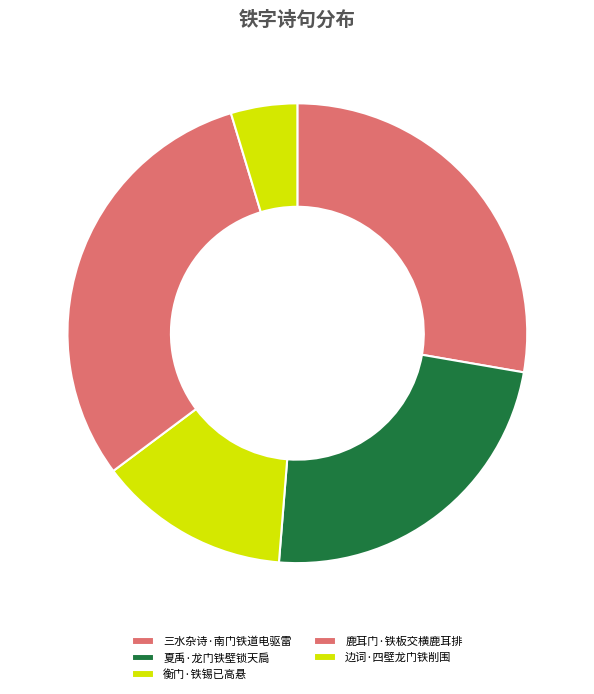

To the nearest percent, what is the average slice percentage?

20%